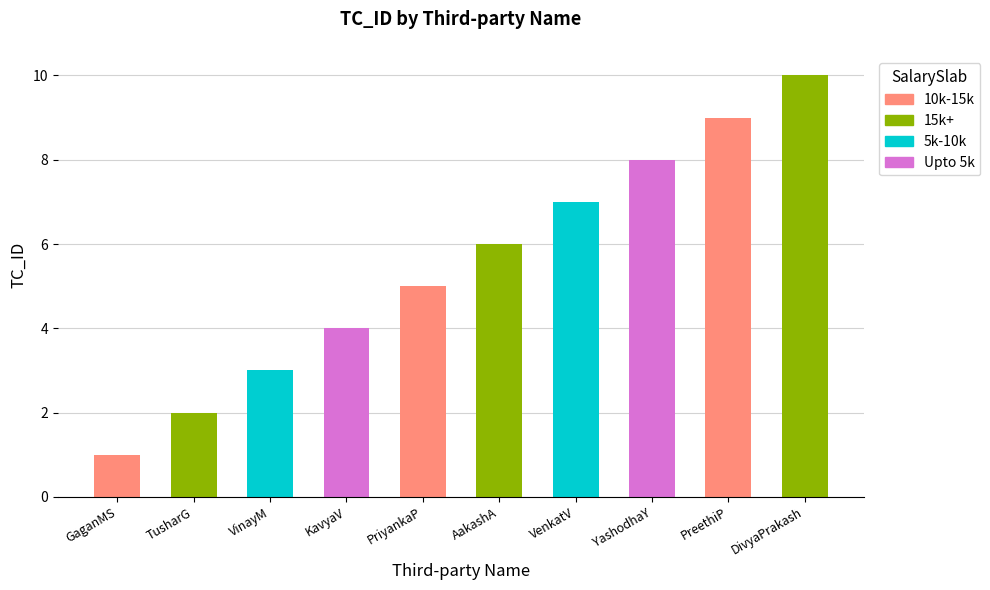

How many values are between 3 and 8?

6